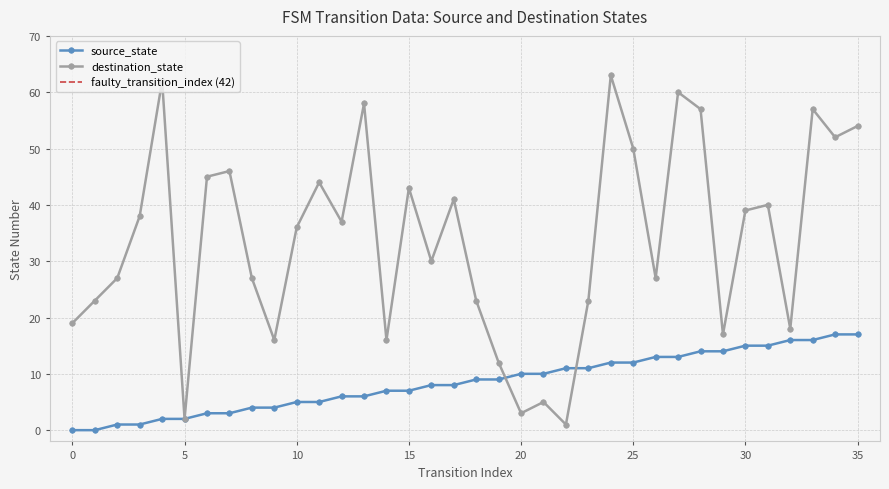

What value does the source_state series have at 27, to the nearest 10?

10